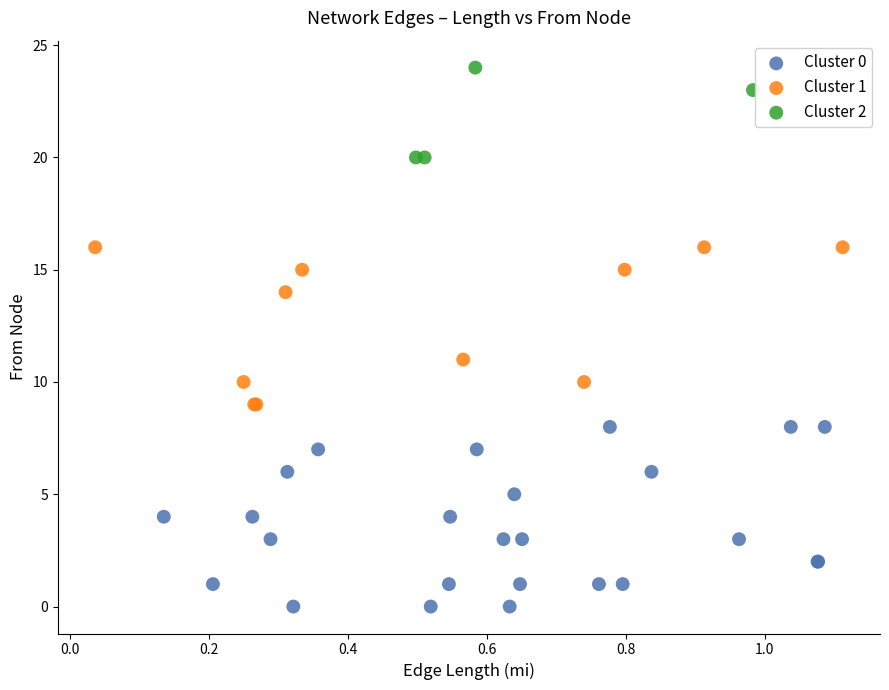

Which series reaches the minimum Y coordinate?

Cluster 0